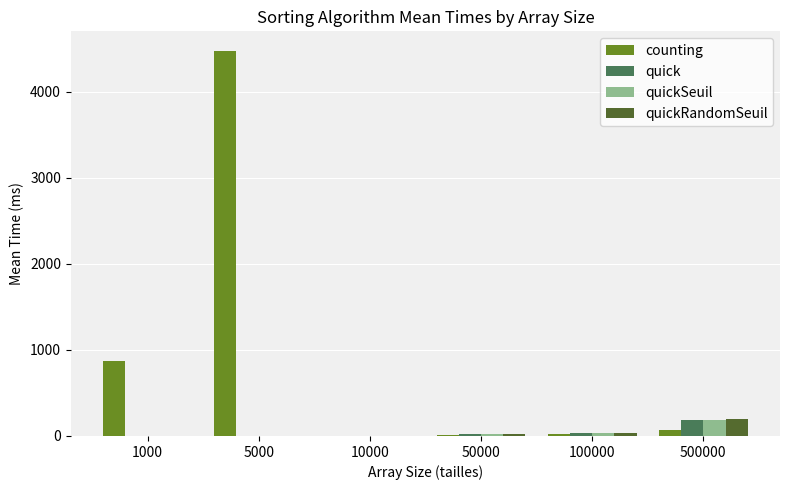

What are all the series names shown in the legend?

counting, quick, quickSeuil, quickRandomSeuil